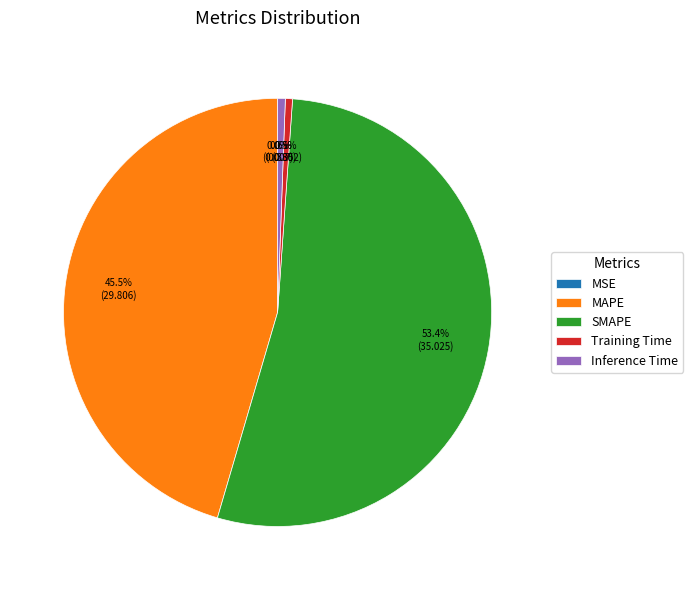

Between SMAPE and Inference Time, which is larger?

SMAPE